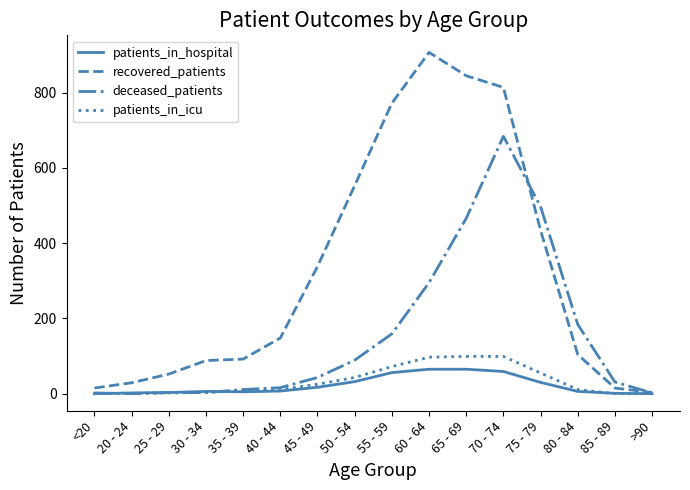

True or false: patients_in_icu has a value of 36 at 55 - 59.

False